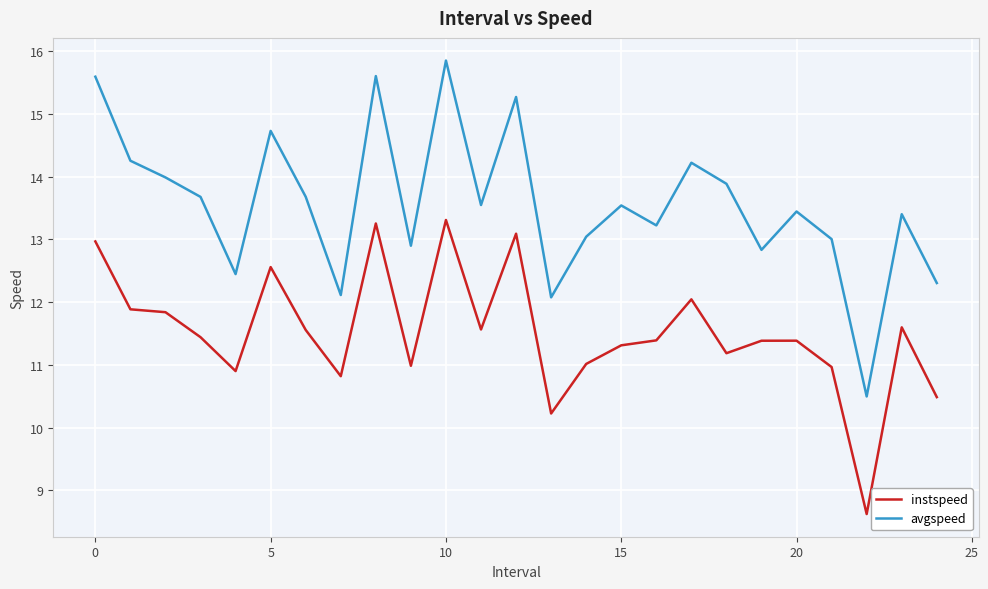

True or false: avgspeed and instspeed cross at least once.

False